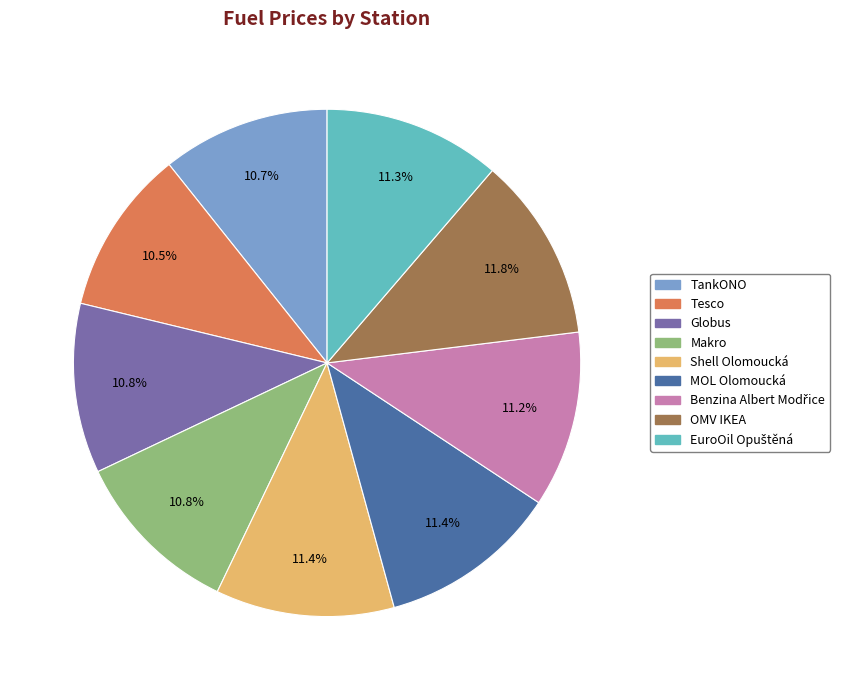

Count the number of slices in the pie.

9